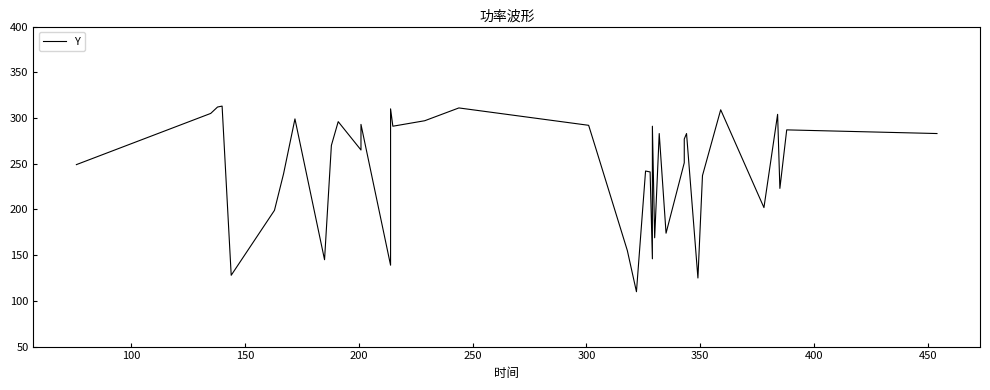

What is the value of the 13th point from the left?

293